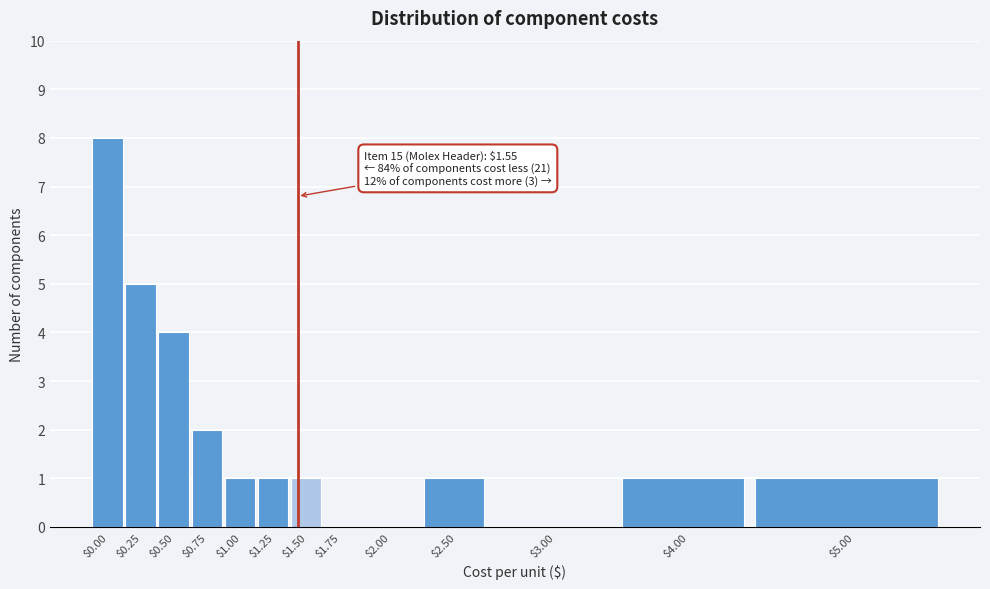

The chart shows a value of 2 at $1.25. True or false?

False